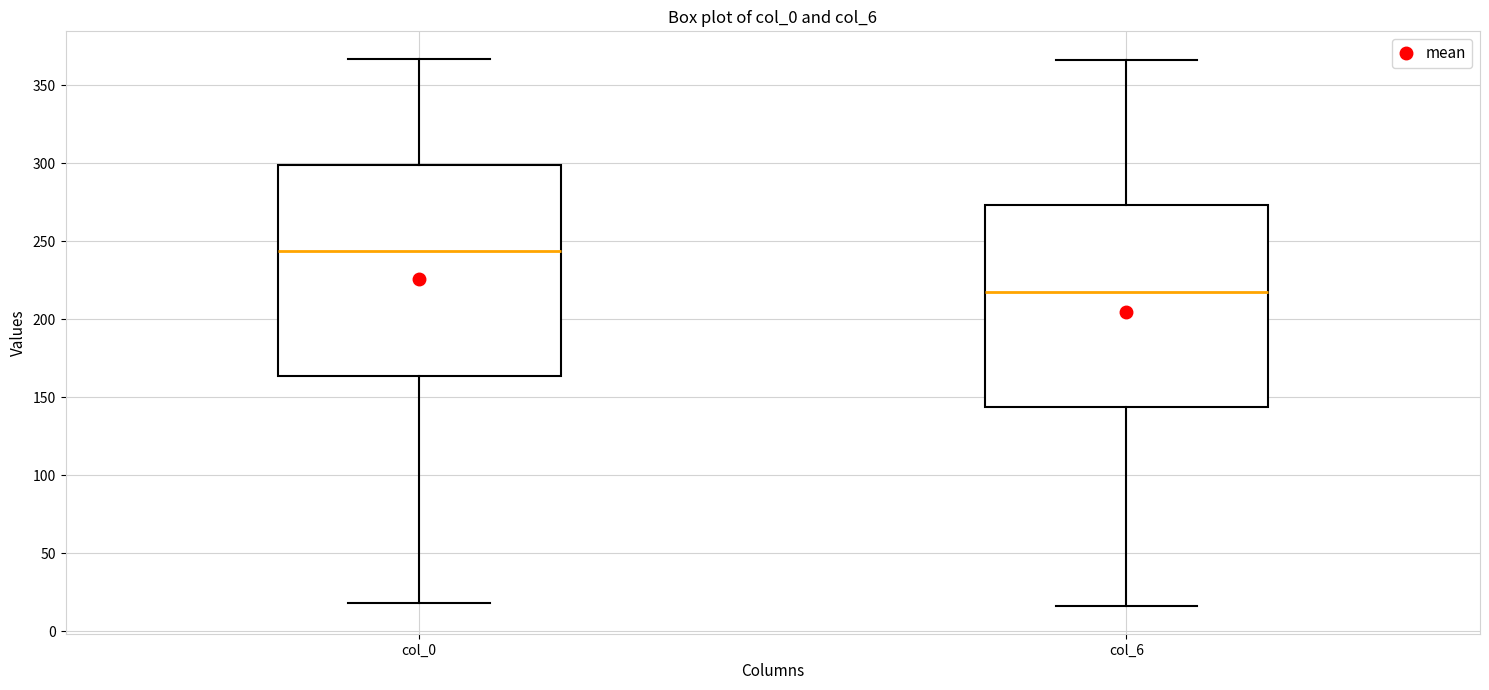

Which box is the tallest, from its lower edge to its upper edge?

col_0